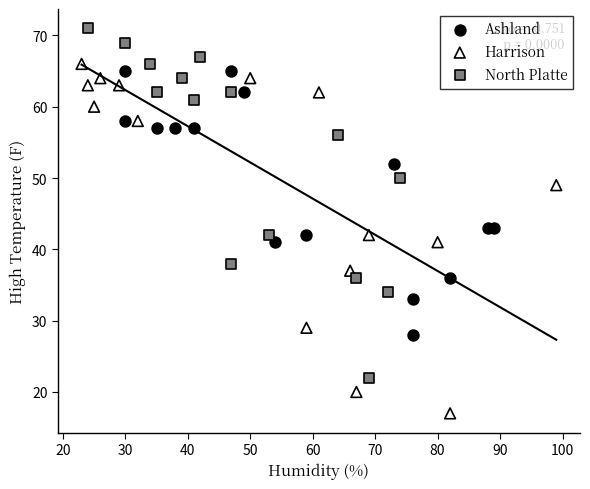

Which series contains the highest Y value?

North Platte